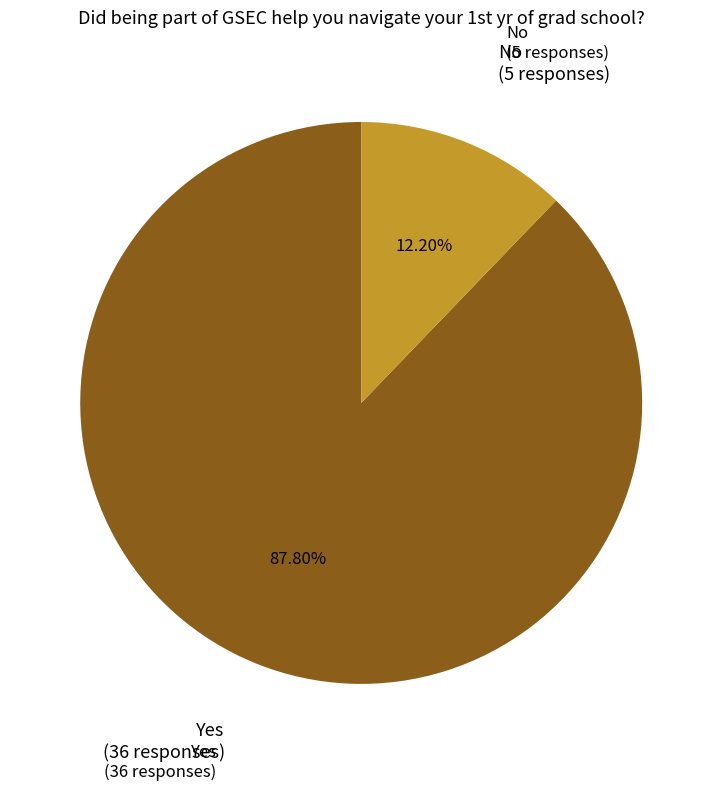

Is there any slice that represents more than half of the pie?

Yes